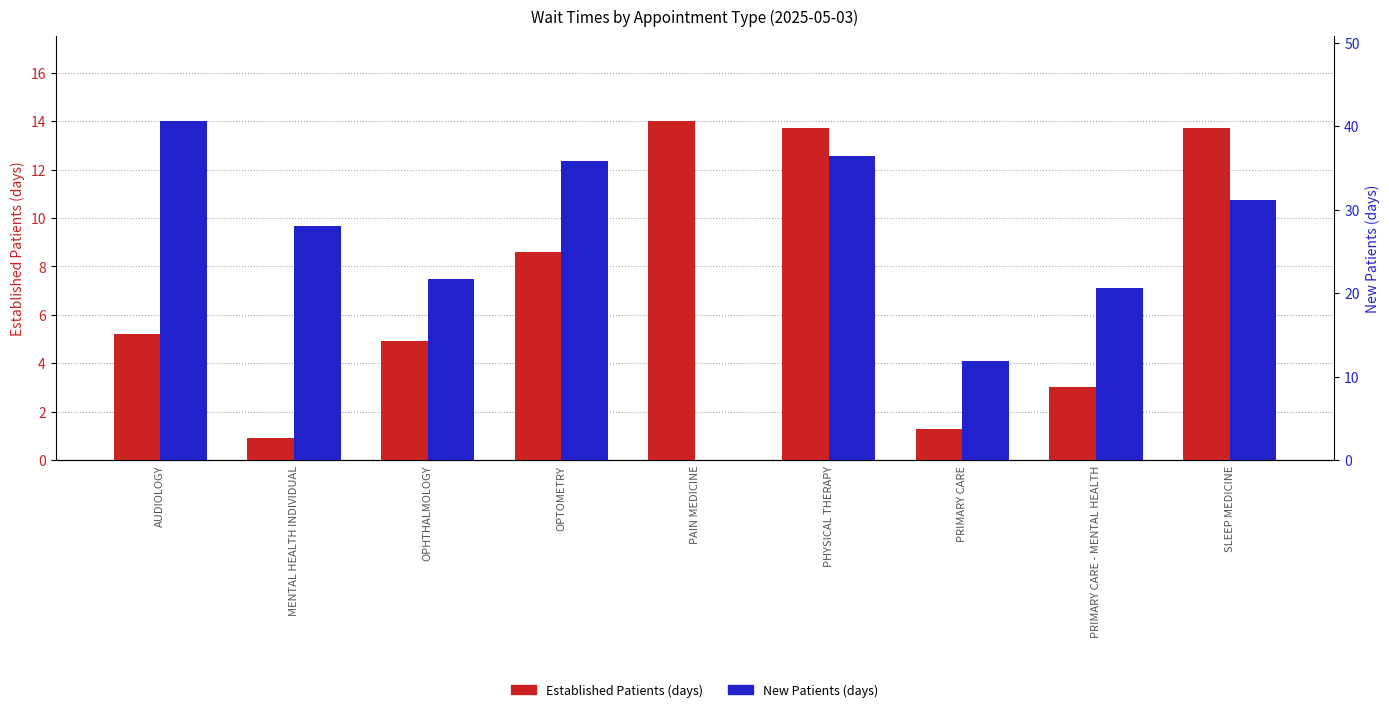

How many series are shown in this chart?

2